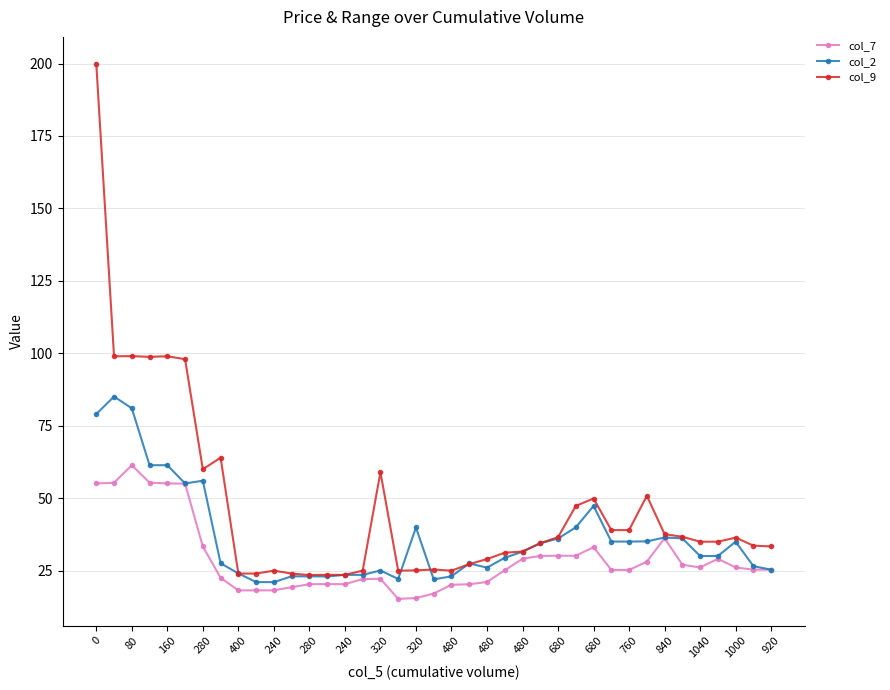

What is the minimum value for col_7?

15.2